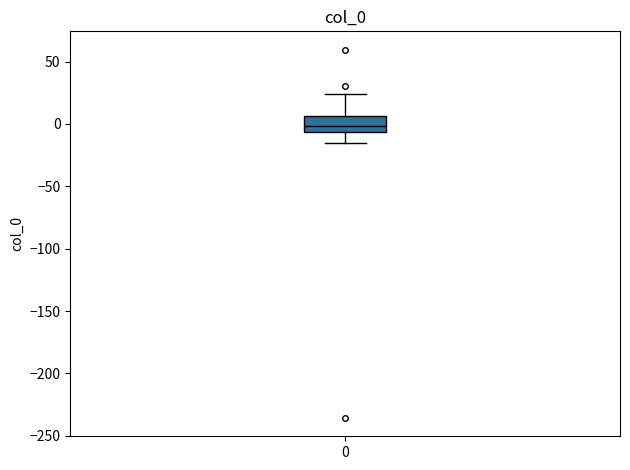

Transcribe this box plot: give where the median line is, the range the box spans, and where the two whiskers end, as read against the y-axis. The values are not printed on the chart, so give them approximately, as read against the axis.

median 0, box -5 to 5, whiskers -15 to 25